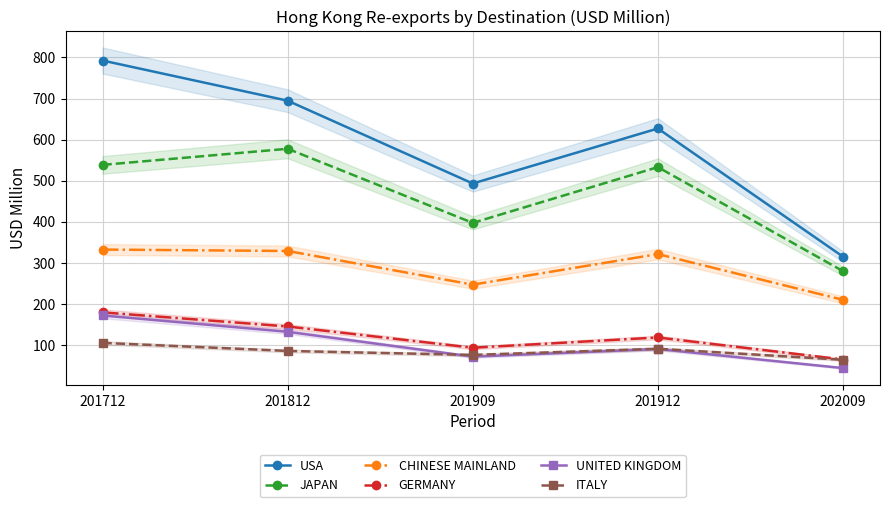

What is the highest value of the UNITED KINGDOM series?

172.1